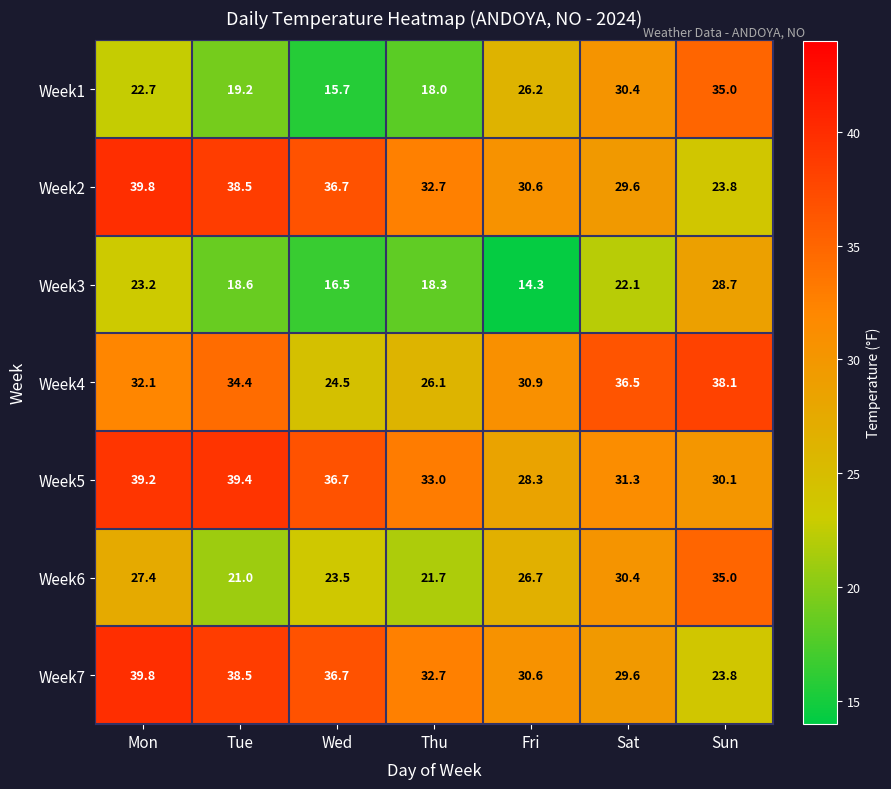

The Week3 series shows 8.8 at Wed. True or false?

False